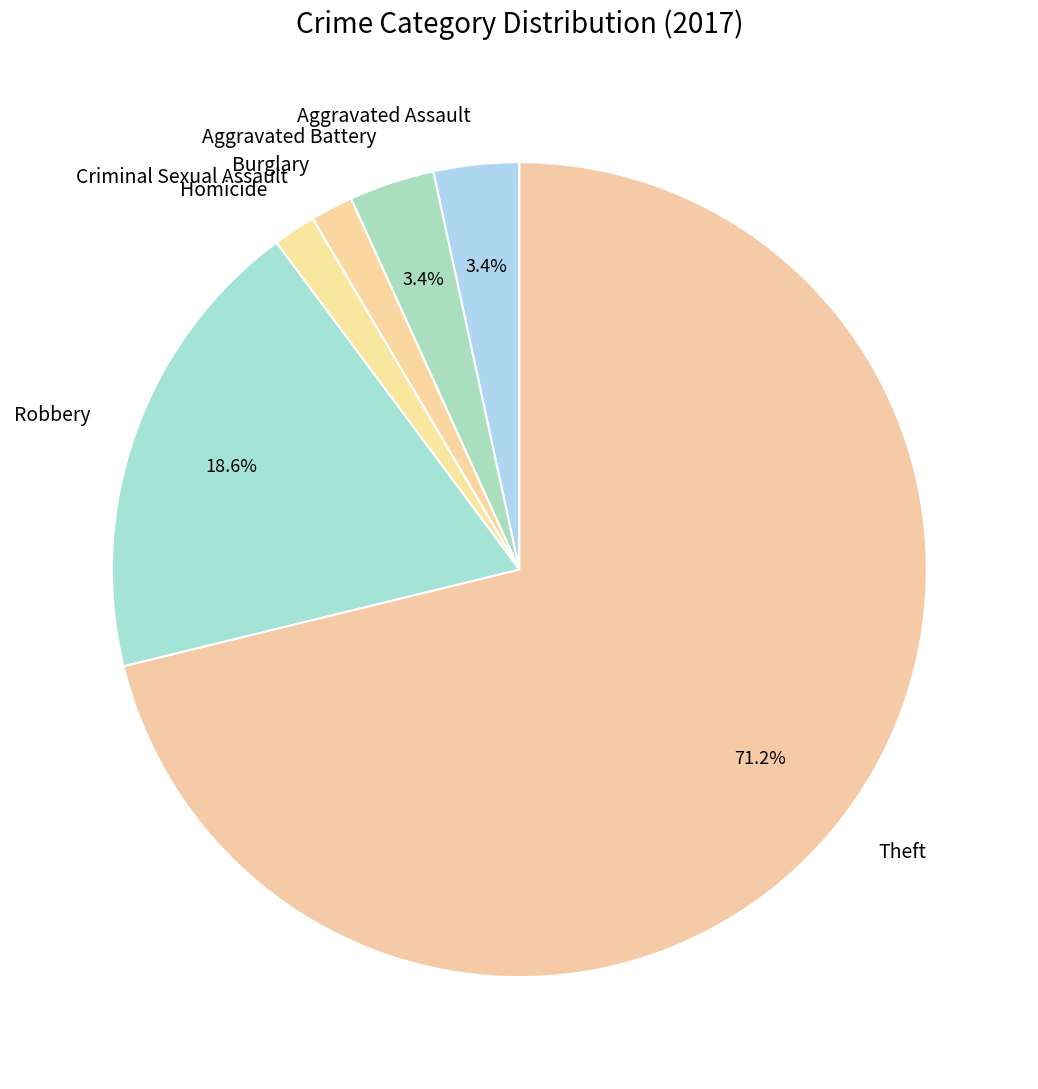

Which has a higher value, Robbery or Aggravated Battery?

Robbery